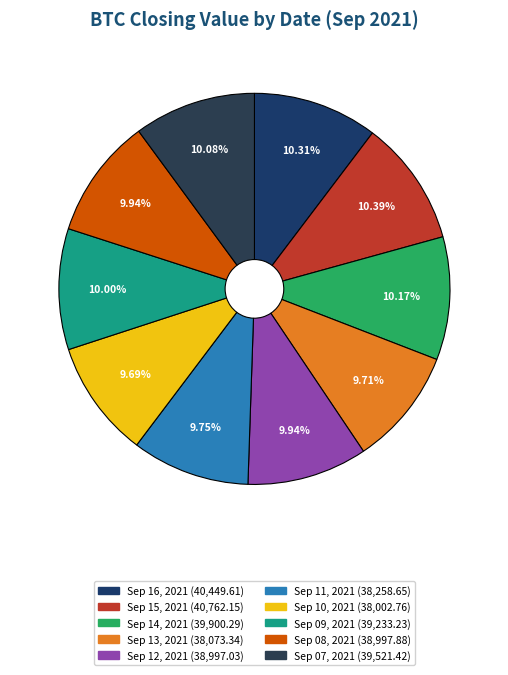

Is Sep 14, 2021 the majority of the pie?

No